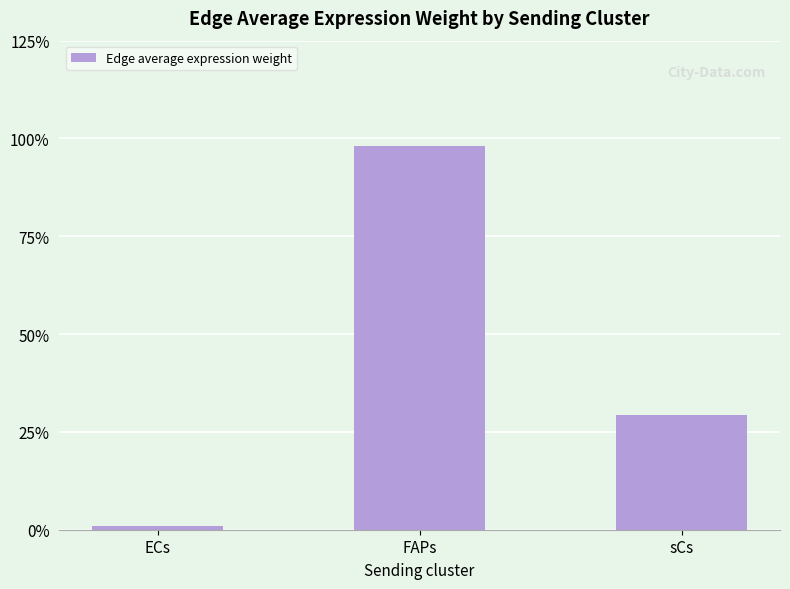

Does the chart contain any negative values?

No